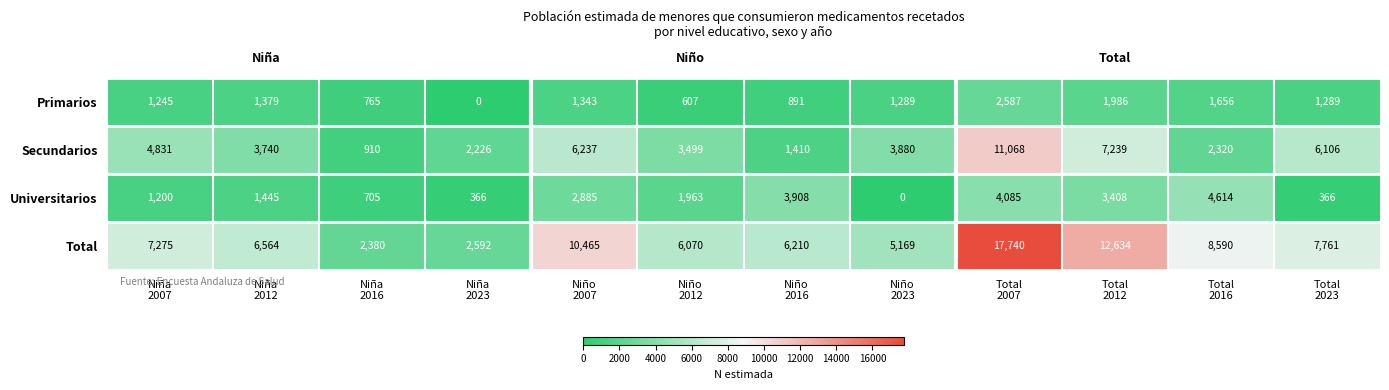

At how many categories does at least one series exceed 9339?

3